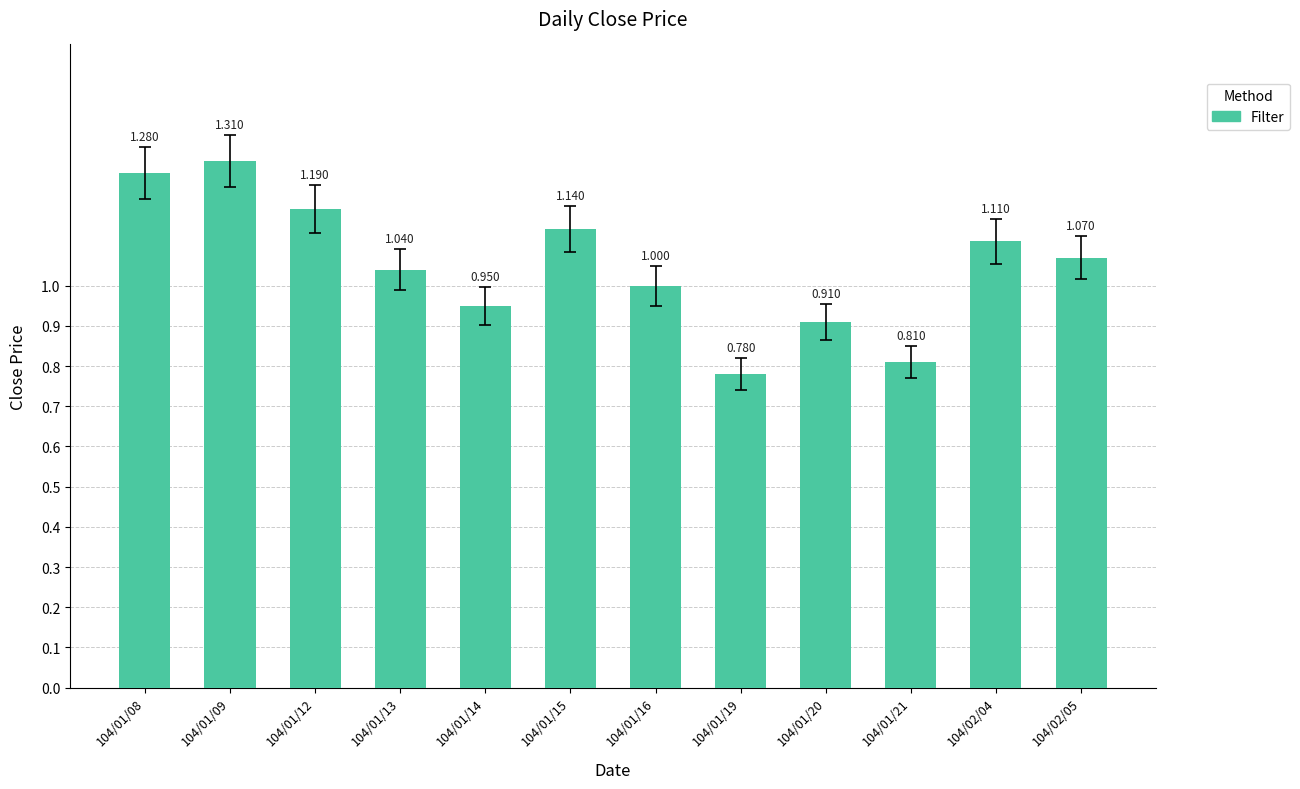

What is the smallest value displayed?

0.8